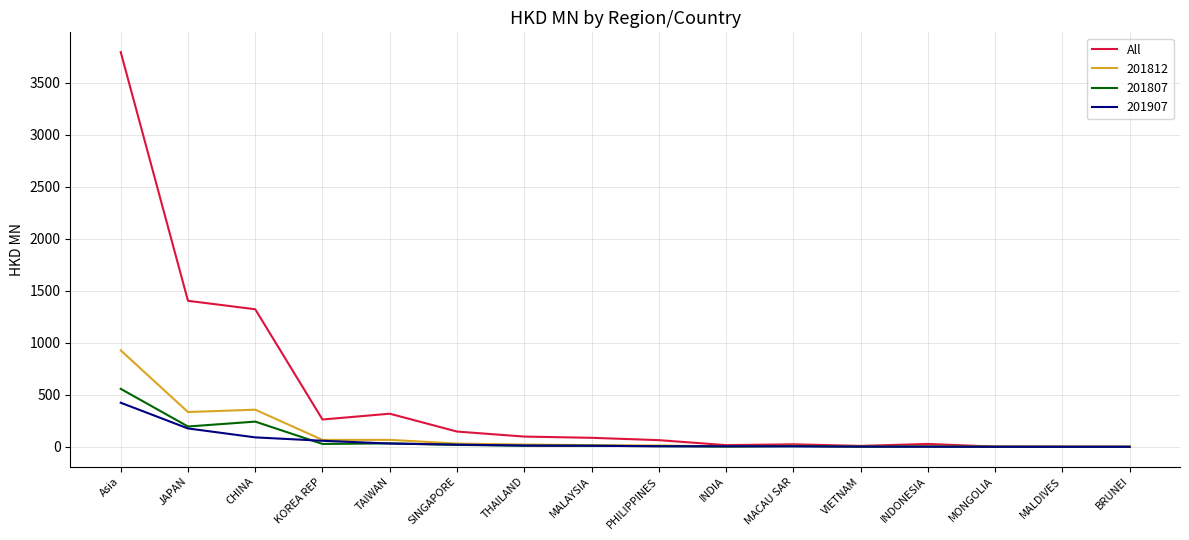

What position from the left is BRUNEI?

16